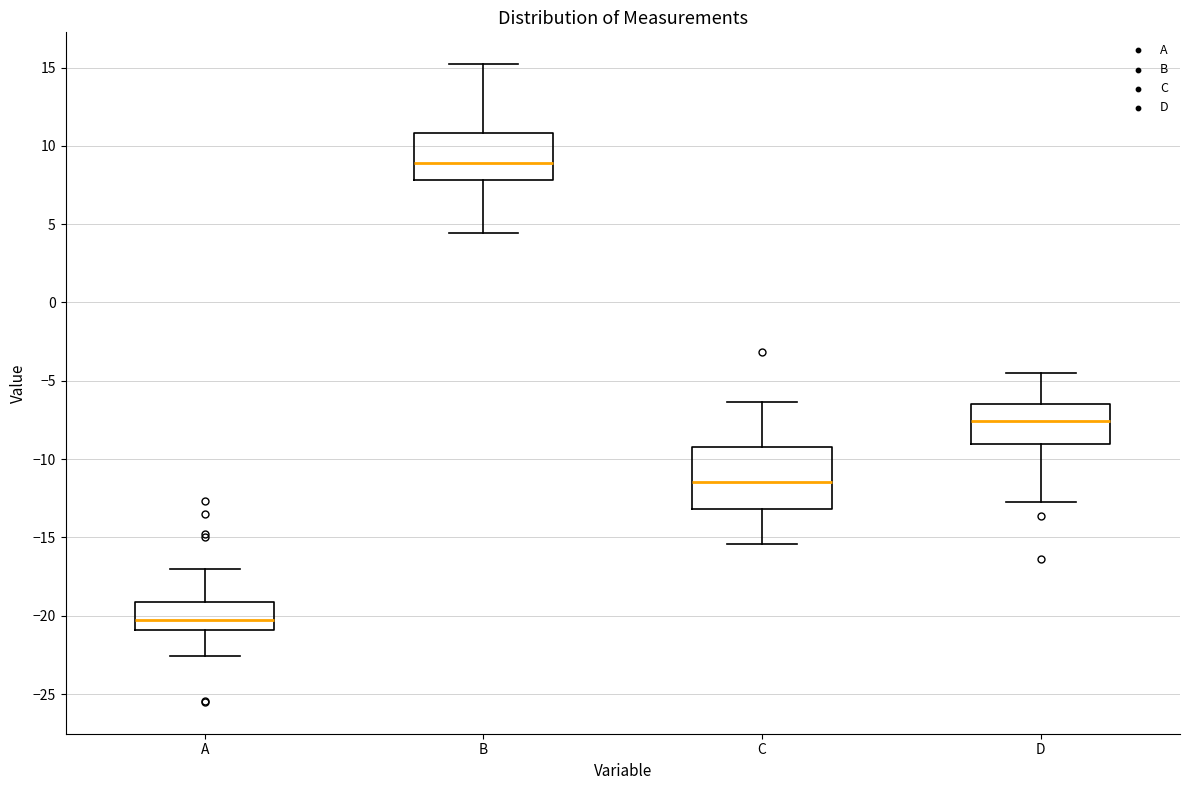

Which box's median line is the highest?

B